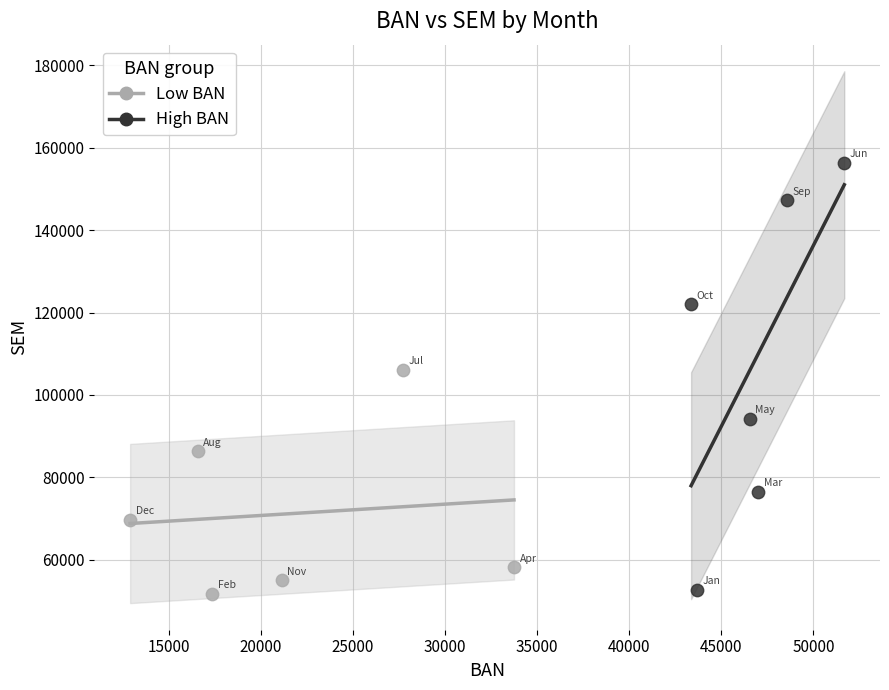

Which series reaches the maximum Y coordinate?

High BAN